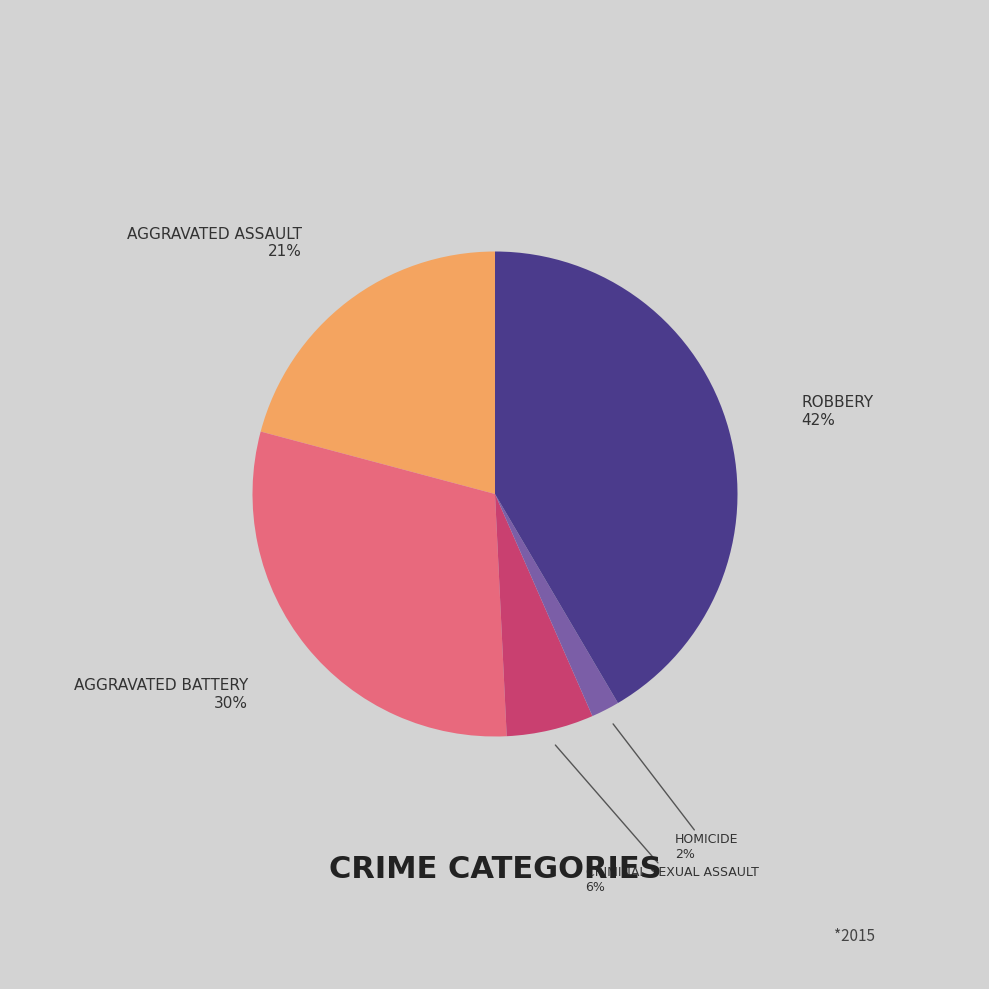

Is there a majority slice in this chart?

No